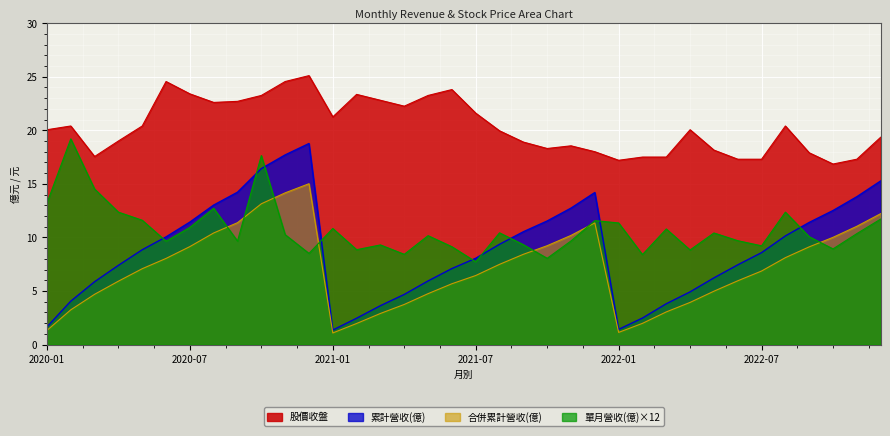

True or false: 累計營收(億) and 股價收盤 cross at least once.

False